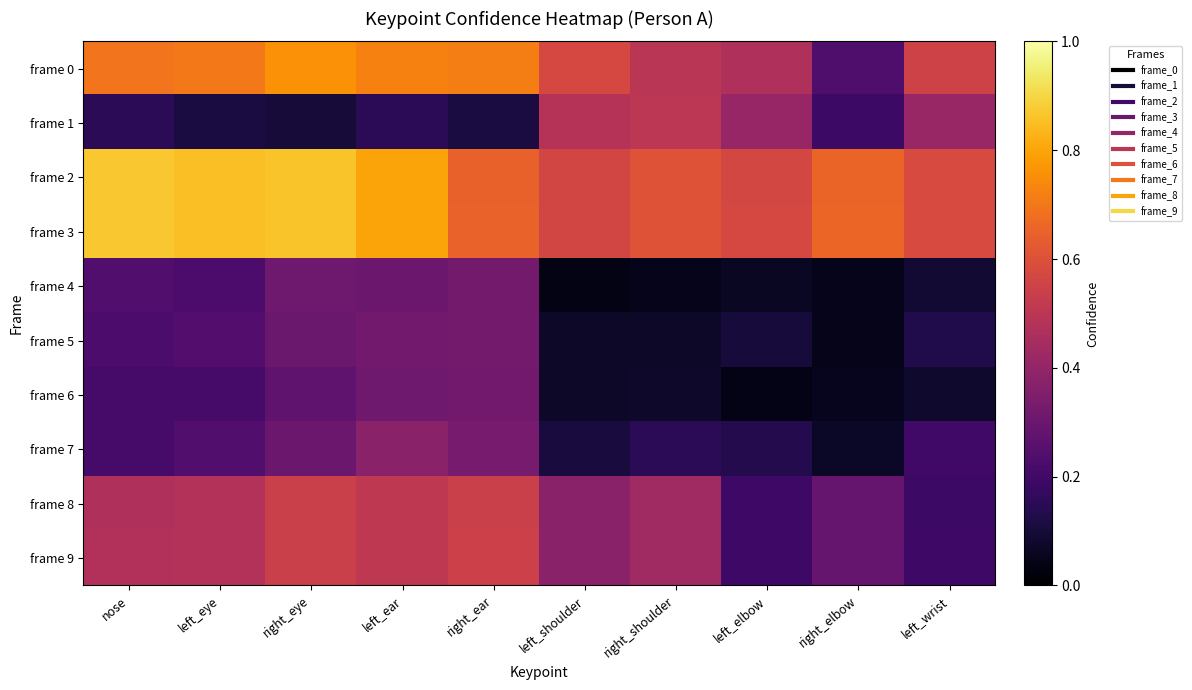

Which has a higher value, left_wrist or left_ear?

left_ear